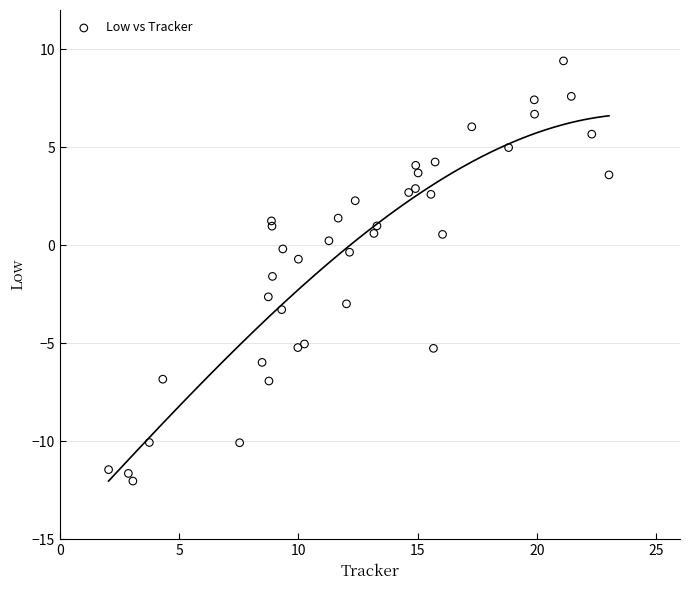

What Y value in the scatter plot is closest to -1?

-0.7